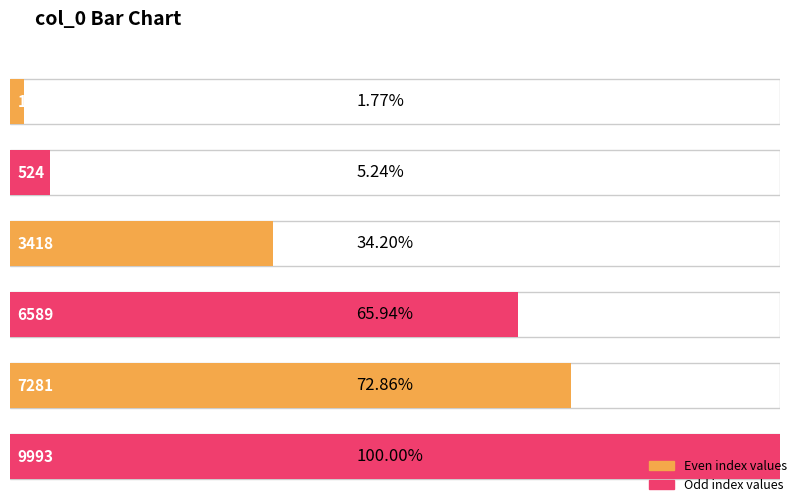

How many data points are less than 6589?

3